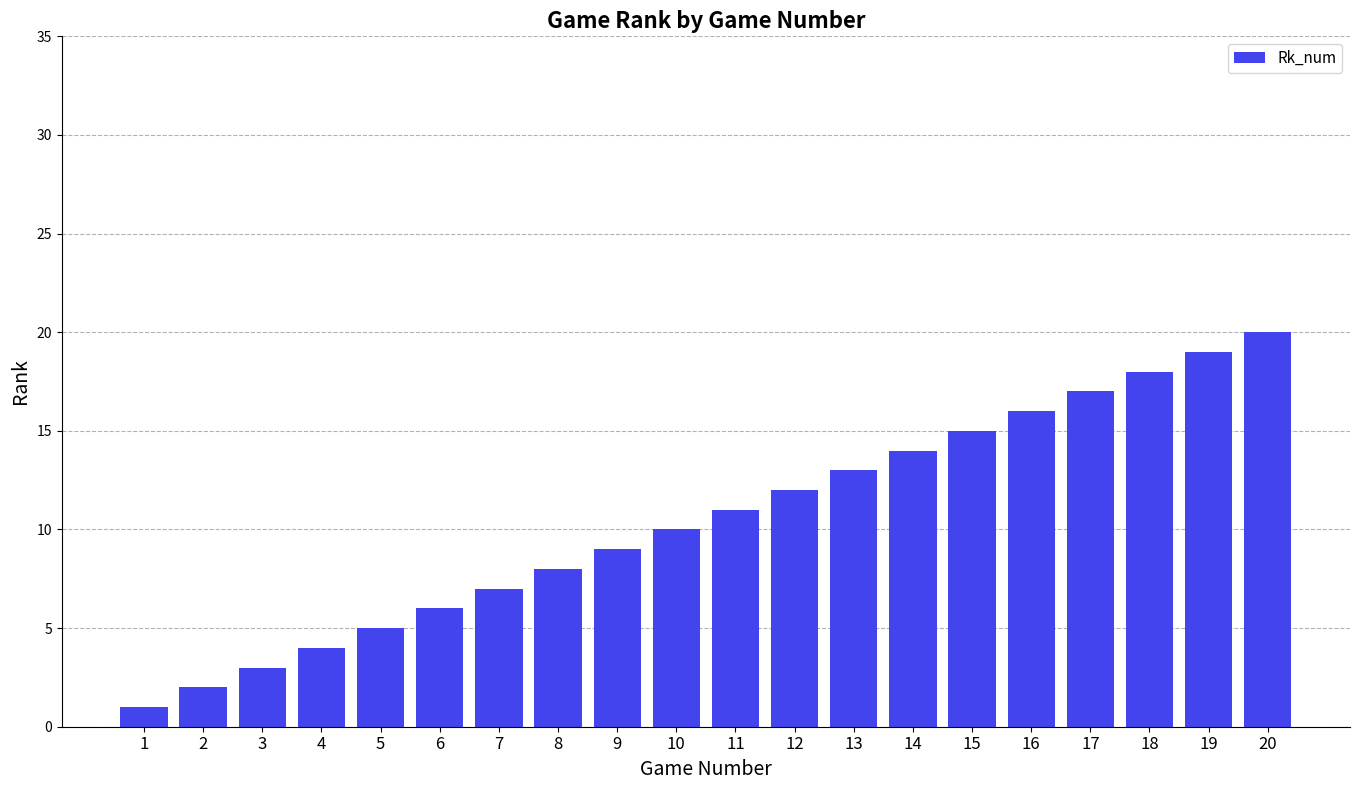

What is the value of the 10th bar from the left?

10